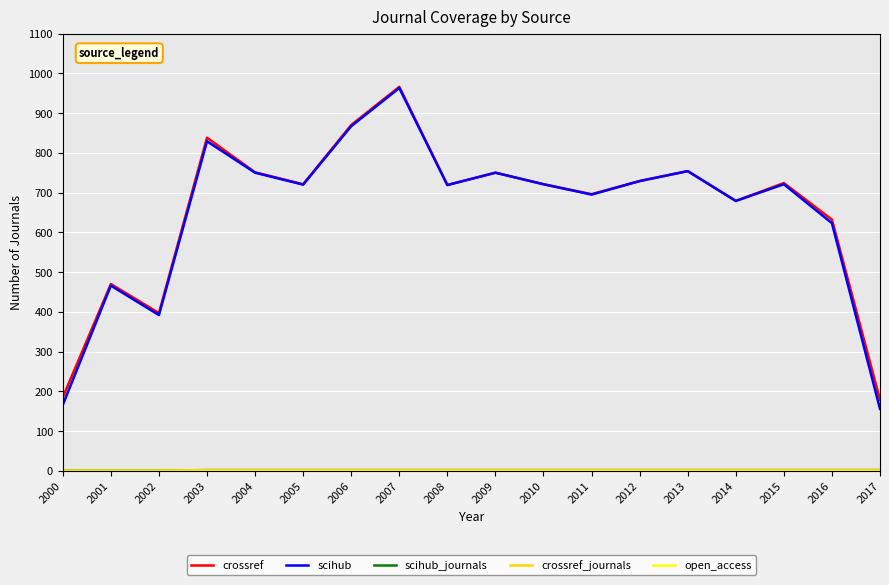

Is the value of scihub at 2007 greater than the value of open_access at 2015?

Yes